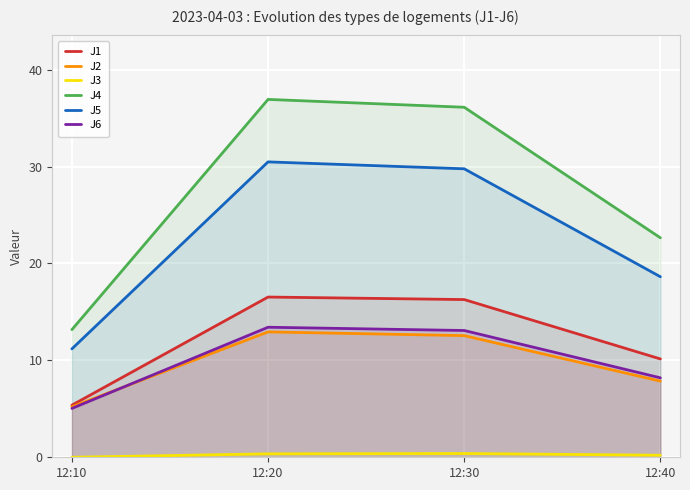

How many values in the J5 series exceed 29?

2